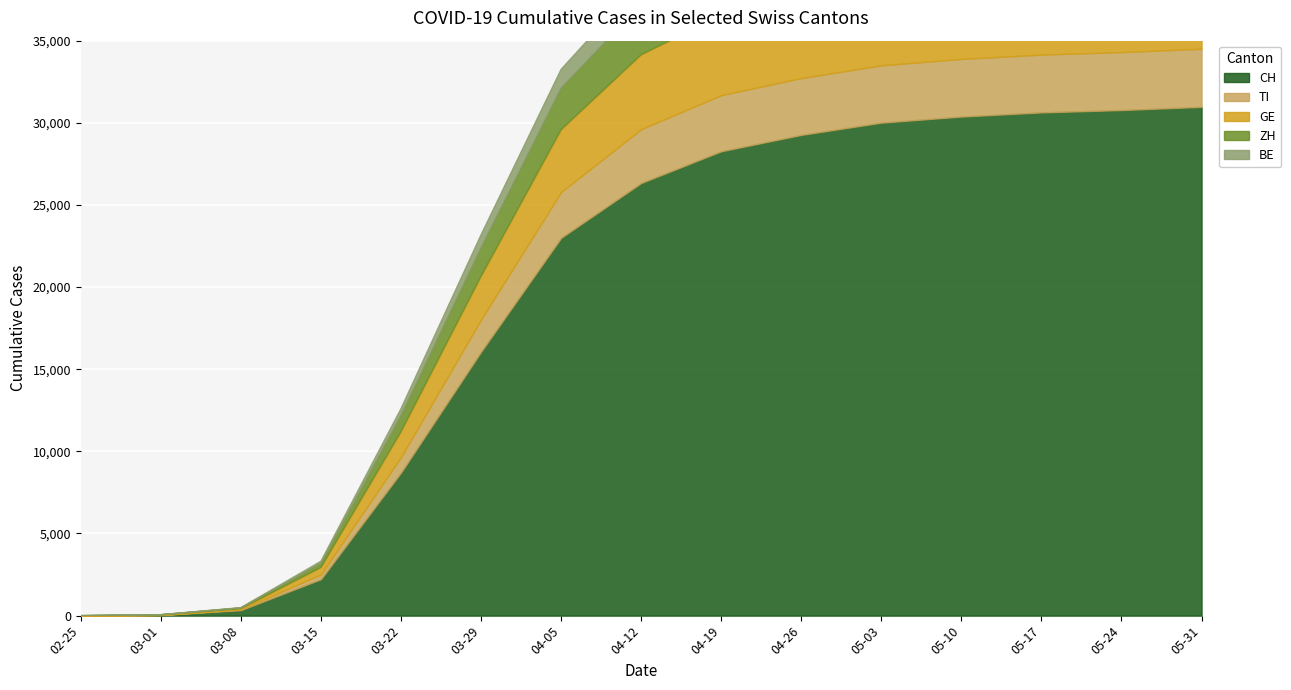

What is the sum of all TI values?

33774